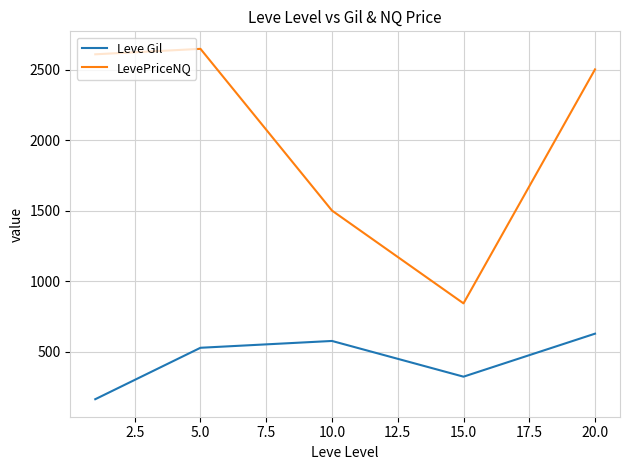

True or false: LevePriceNQ and Leve Gil intersect in this chart.

False